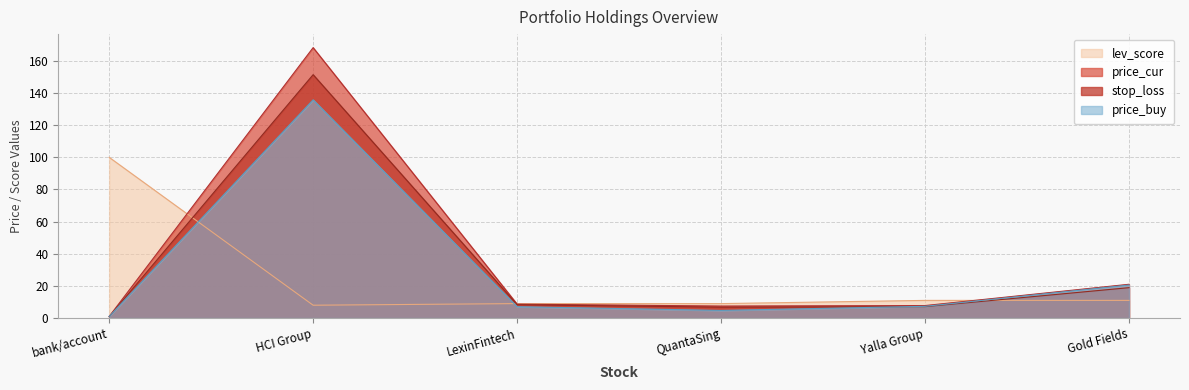

True or false: price_cur and price_buy cross at least once.

False